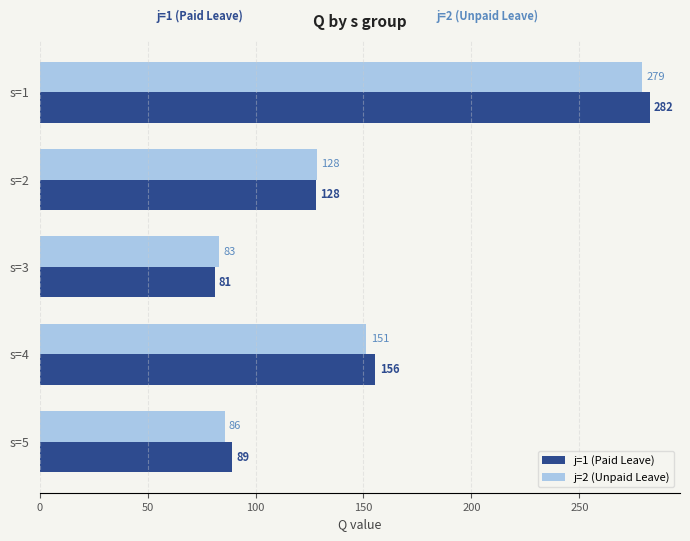

Which label corresponds to the smallest value in the chart?

s=3